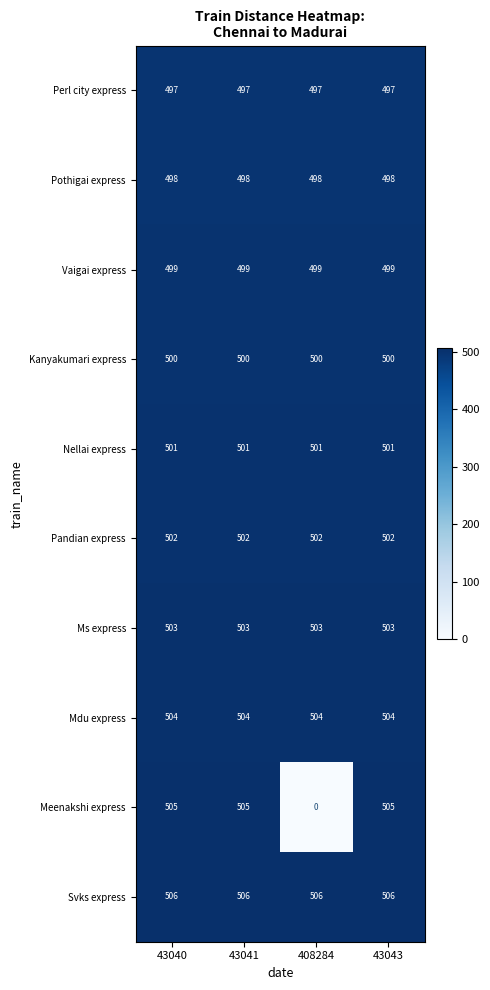

What is the minimum value for Mdu express?

504